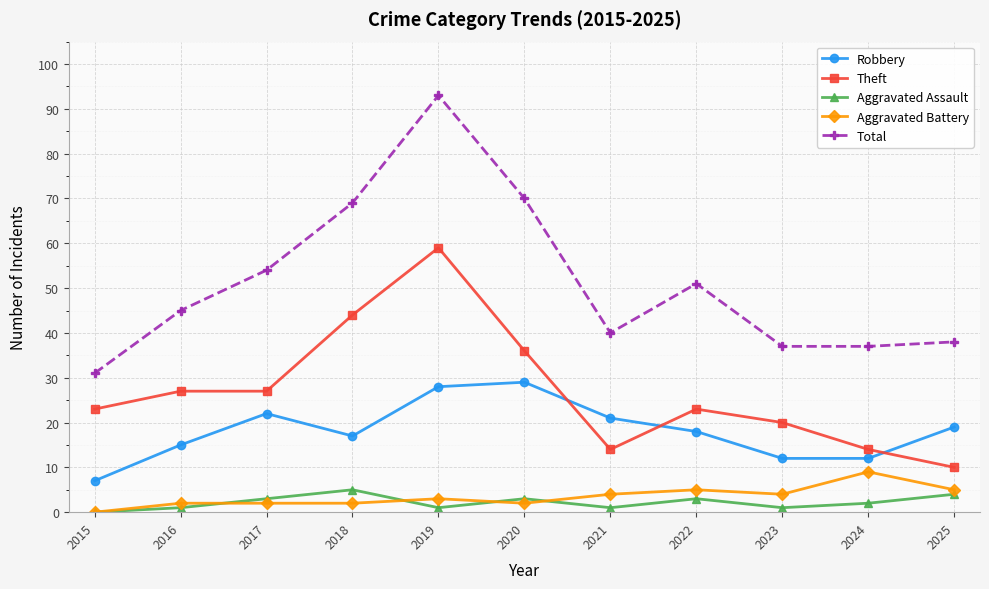

What is the spread (max minus min) of values at 2016?

44